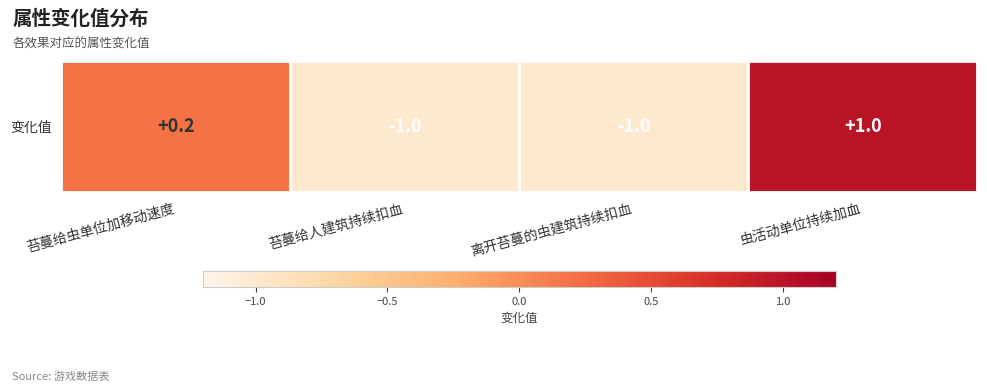

What is the average value?

-0.2